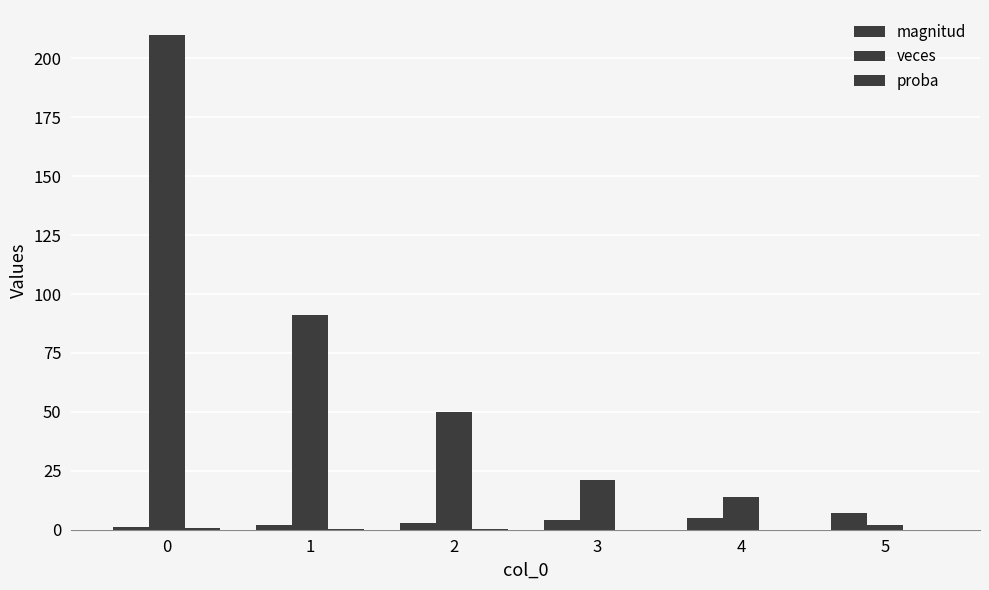

Between 5 and 1, which is larger?

5